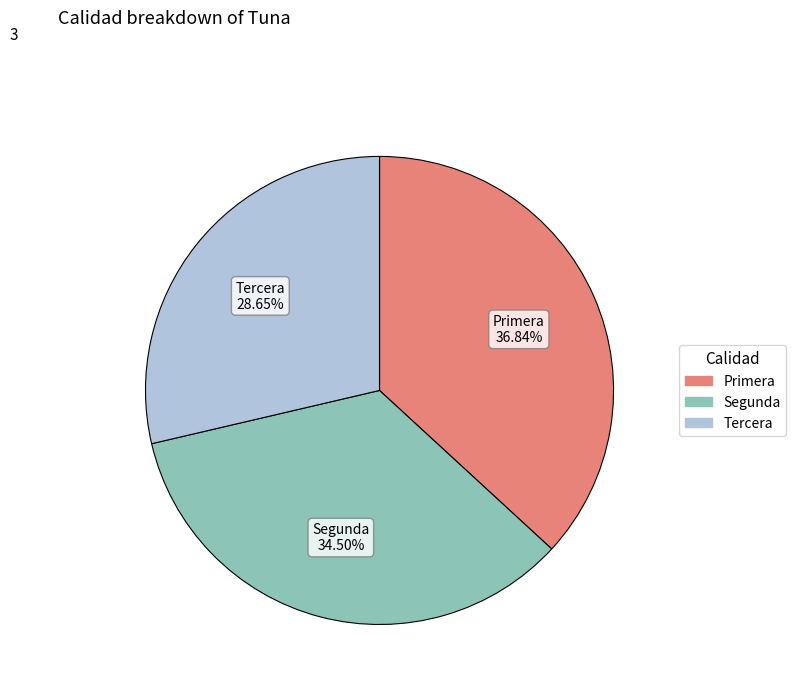

What is the ratio of the value at Primera to the value at Tercera?

1.3